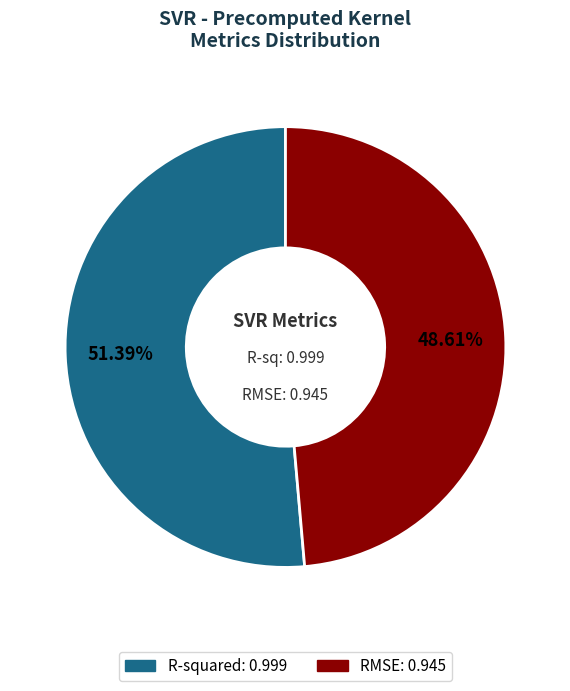

Is the sum of R-squared and RMSE greater than half?

Yes